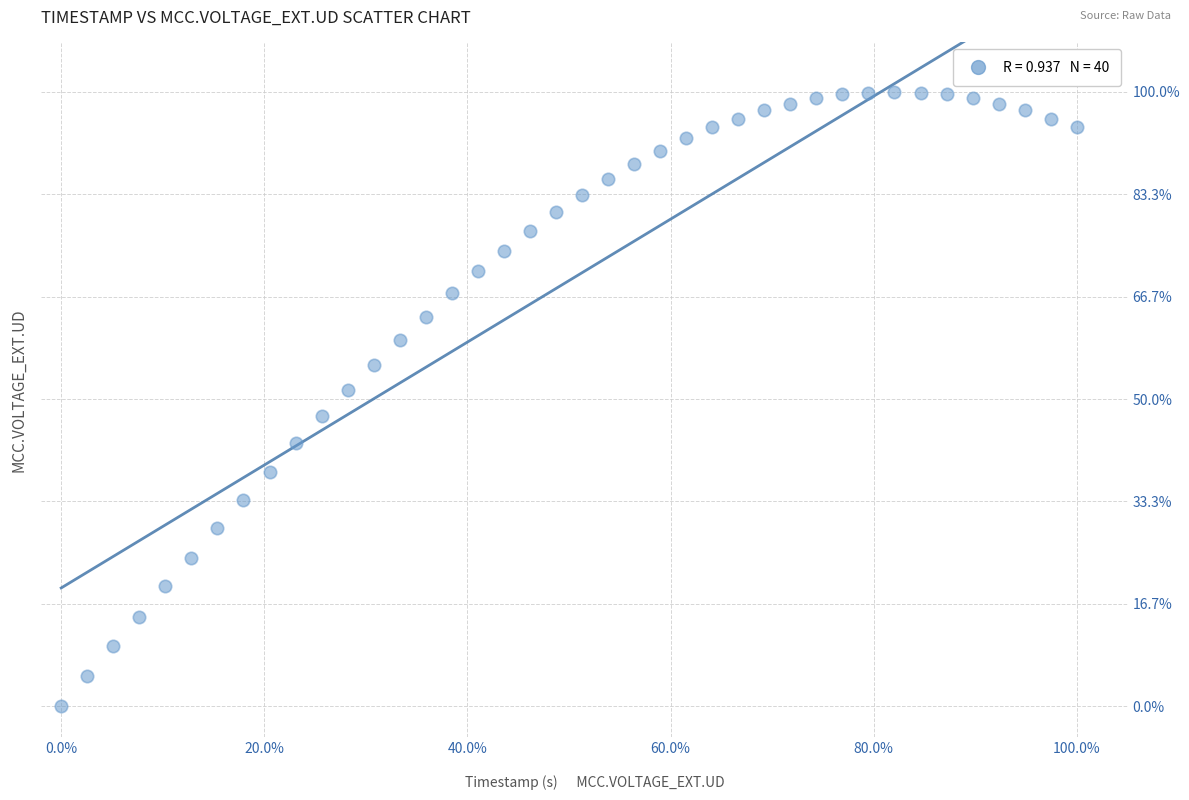

What is the range of Y values (max minus min)?

100.0